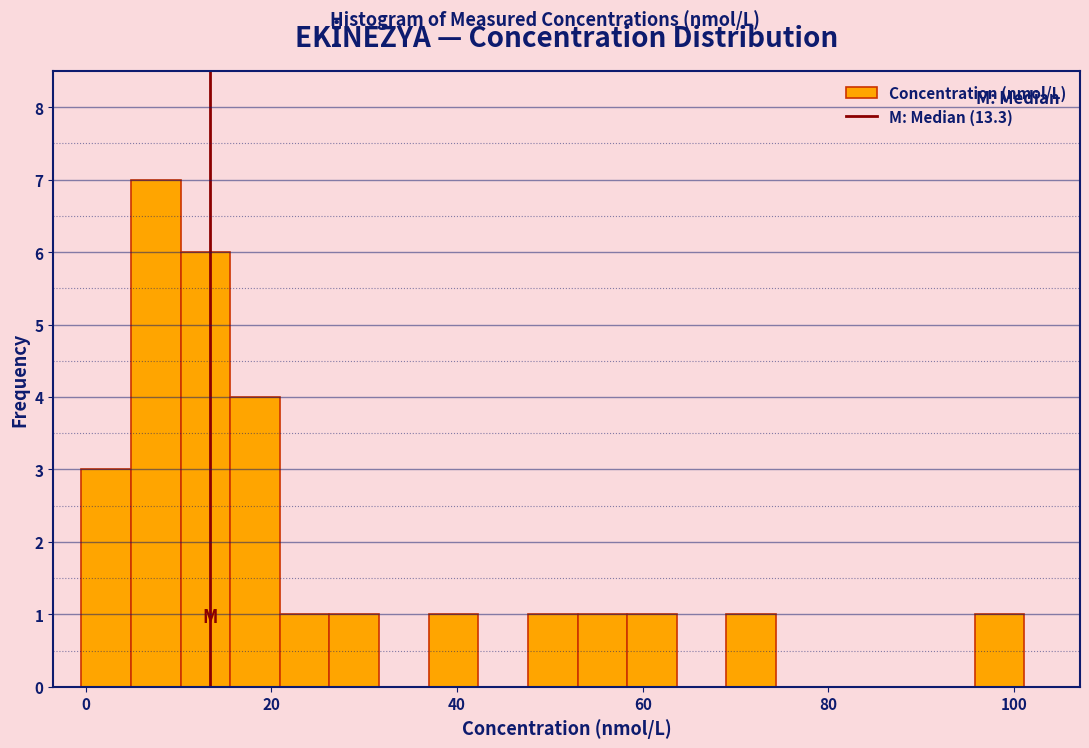

Around what value on the x-axis is the tallest bar? Give the approximate position of its centre, as read against the axis.

8